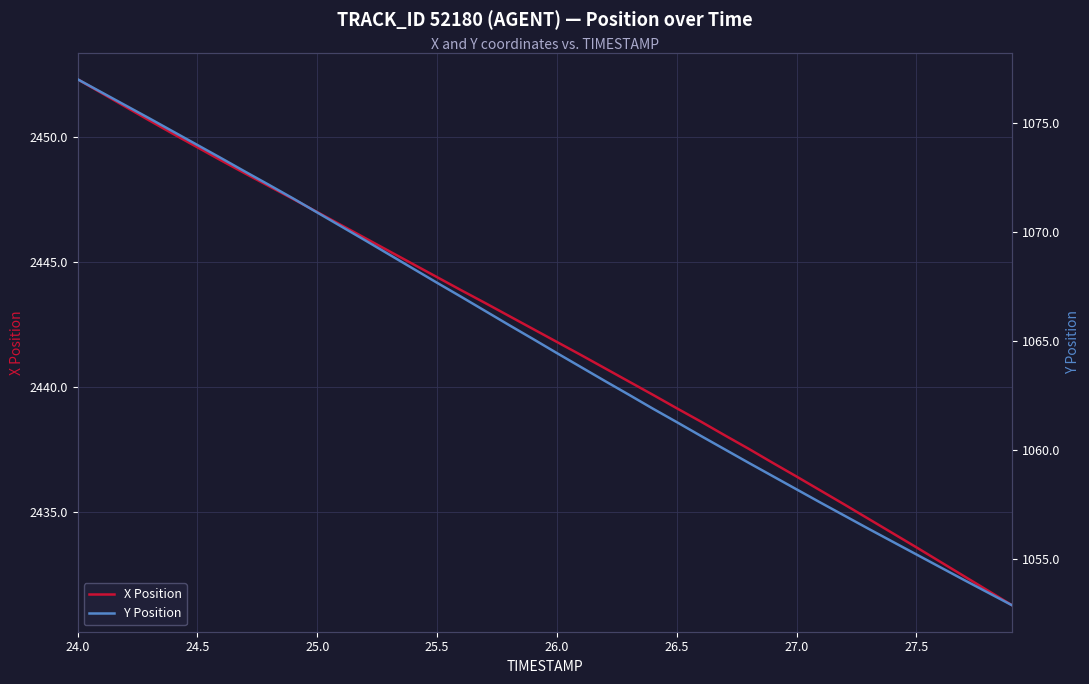

What is the highest value of the X Position series?

2452.3